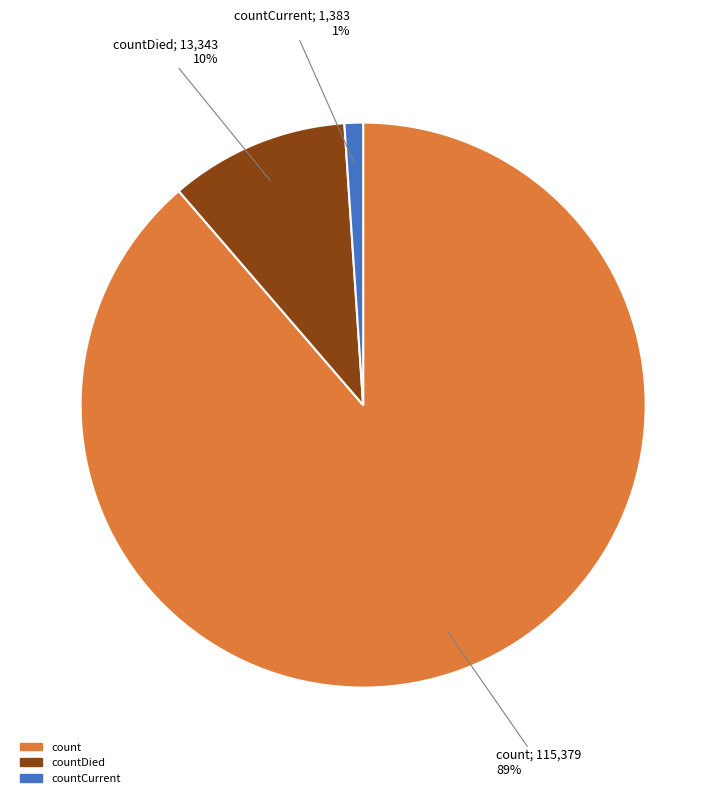

To the nearest percent, what is the difference between the largest and smallest slice percentages?

88%